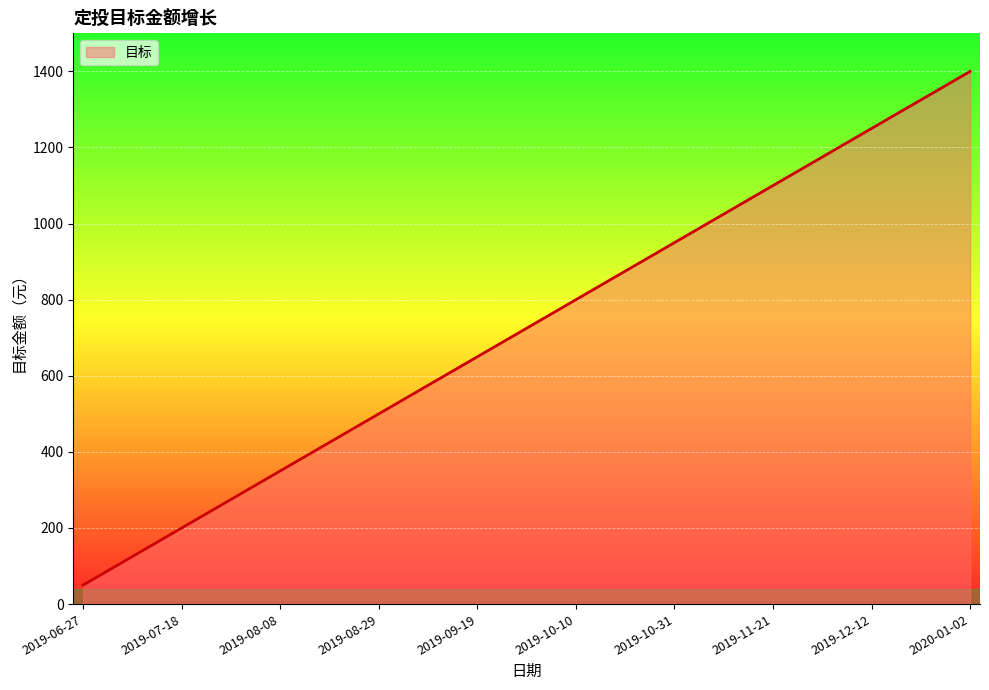

What is the sum of all values?

20300